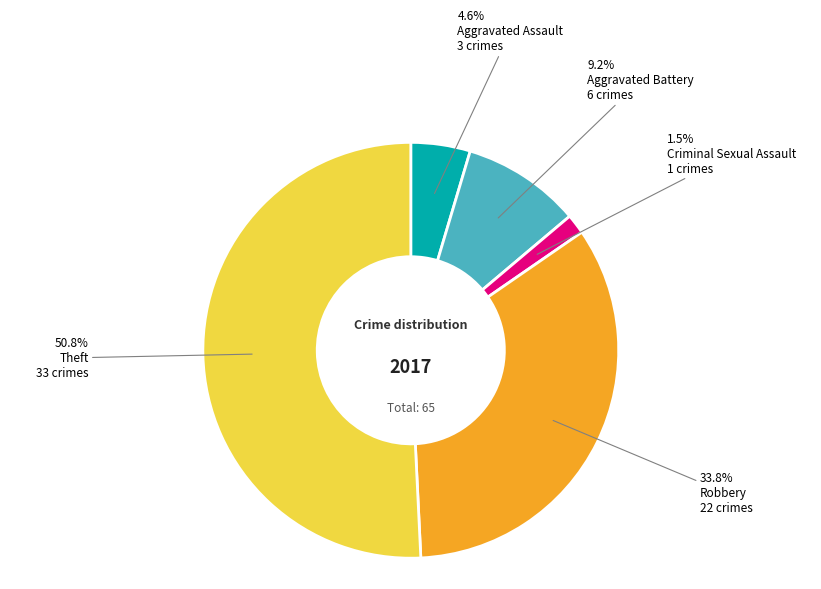

What is the smallest slice in the pie chart?

Criminal Sexual Assault